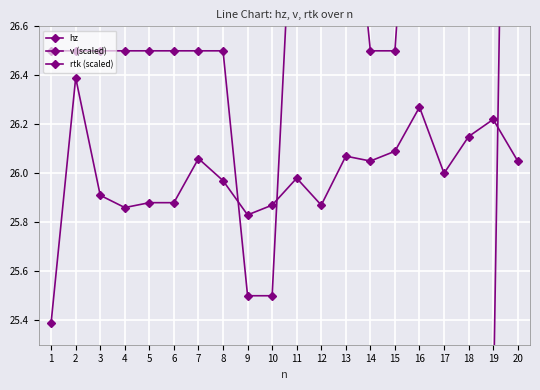

How many data points does each series have?

20